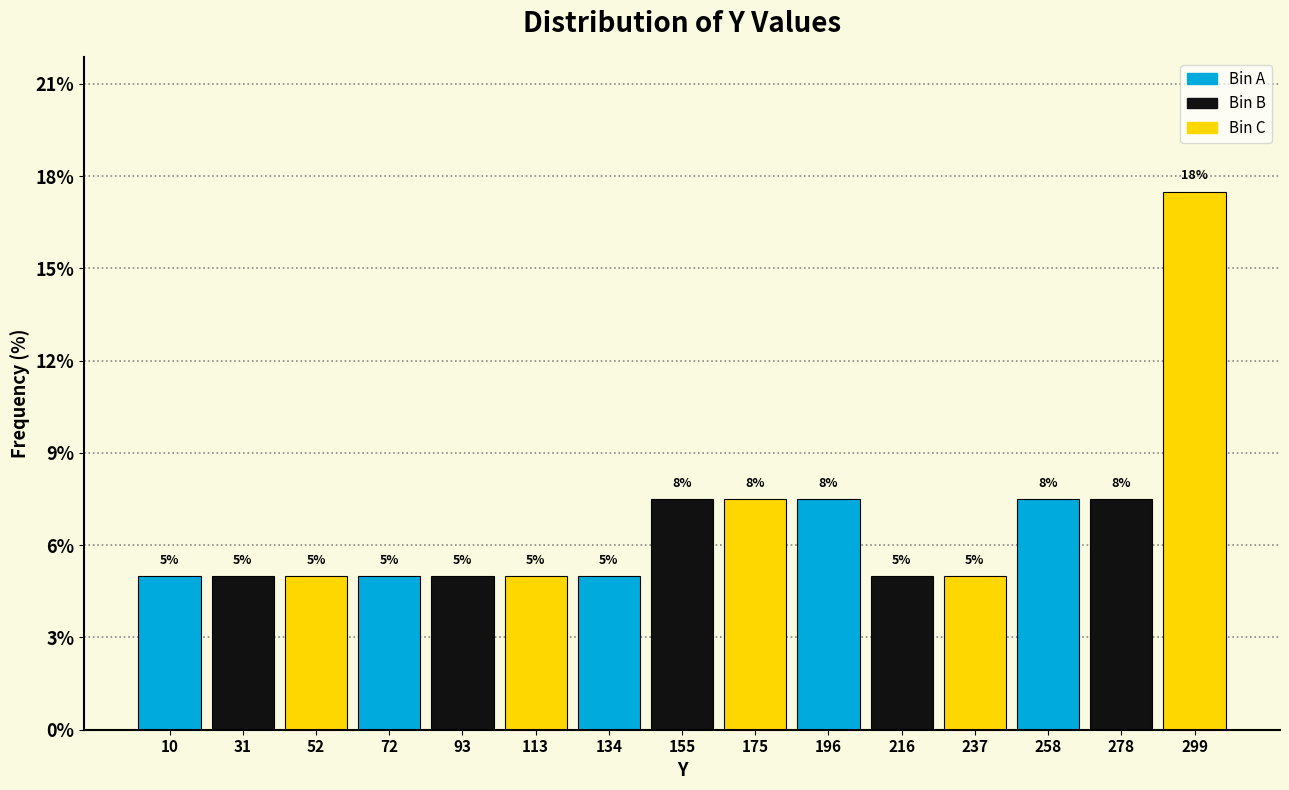

Which range on the x-axis has the tallest bar?

290 to 310